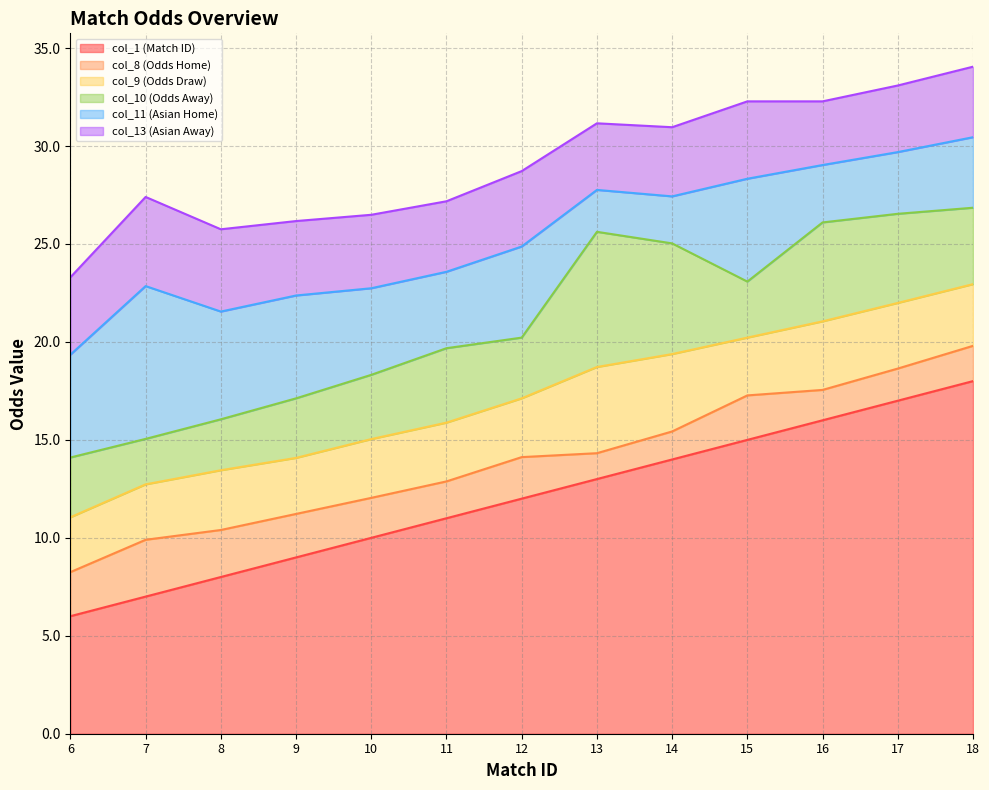

Between 17 and 18, which series saw the biggest shift?

col_1 (Match ID)